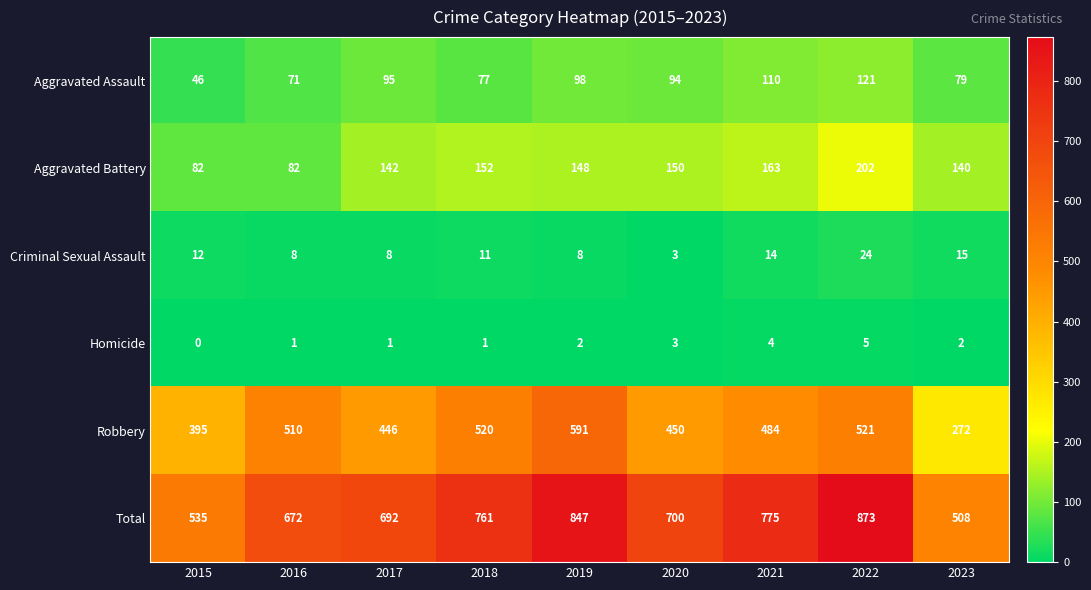

Read the Criminal Sexual Assault value at 2018, to the nearest 10.

10